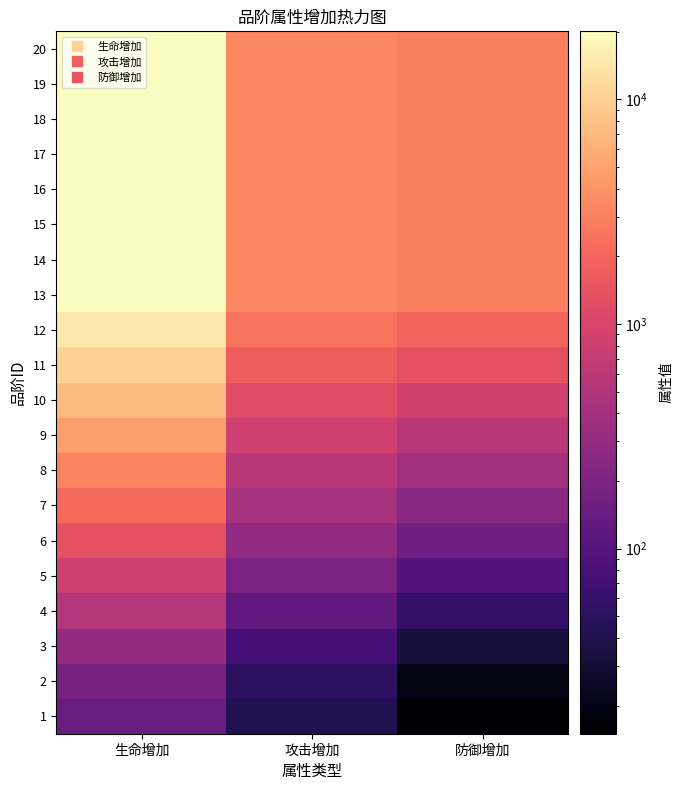

Between 攻击增加 and 生命增加, which is larger?

生命增加